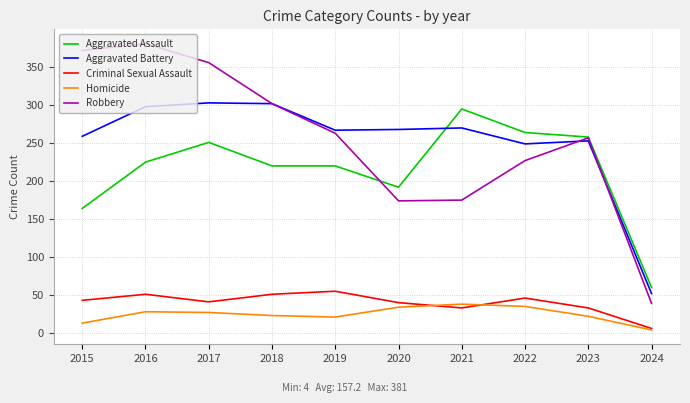

True or false: Criminal Sexual Assault and Aggravated Battery cross at least once.

False